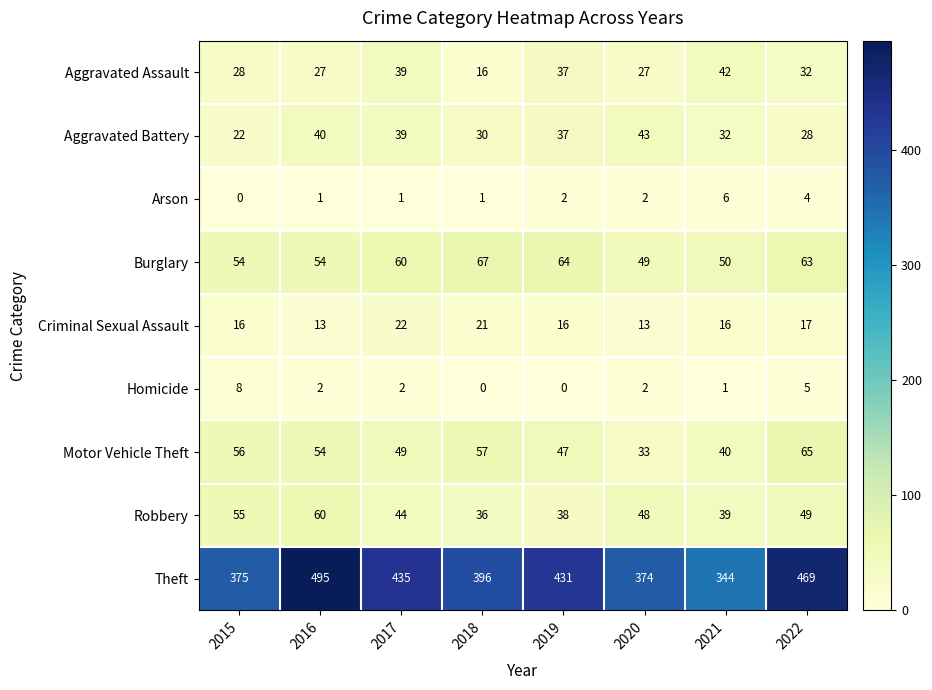

The Aggravated Assault series shows 42 at 2021. True or false?

True